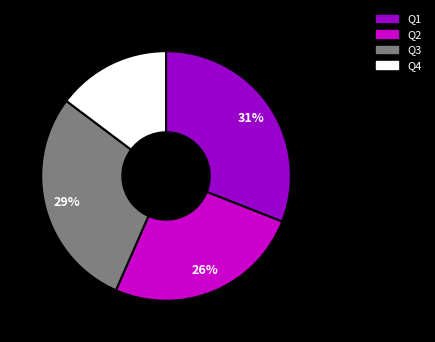

Rank the categories by value from highest to lowest.

Q1, Q3, Q2, Q4